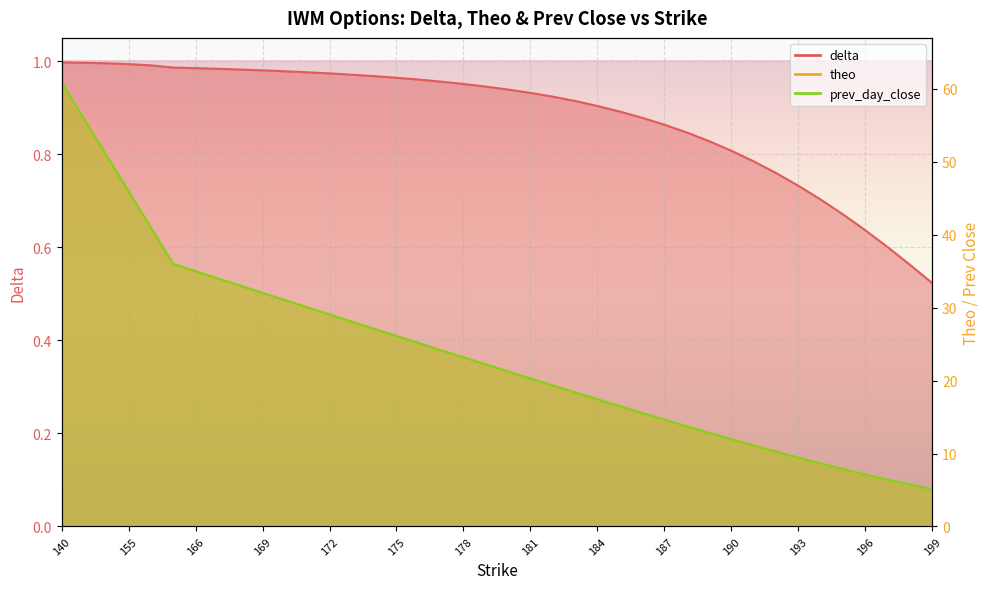

Which series changed the most between 173 and 193?

prev_day_close